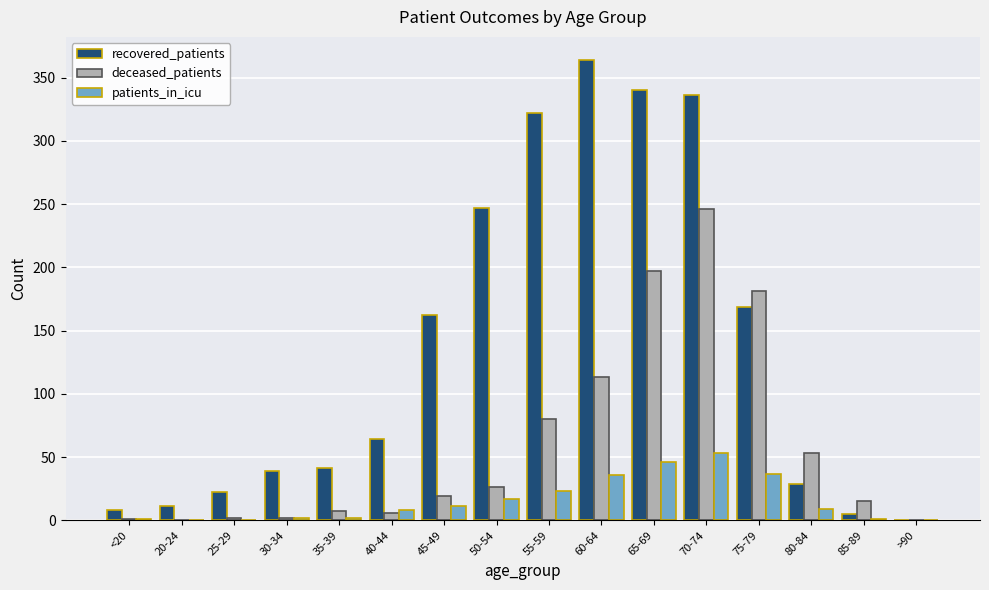

The deceased_patients series shows 197 at 65-69. True or false?

True